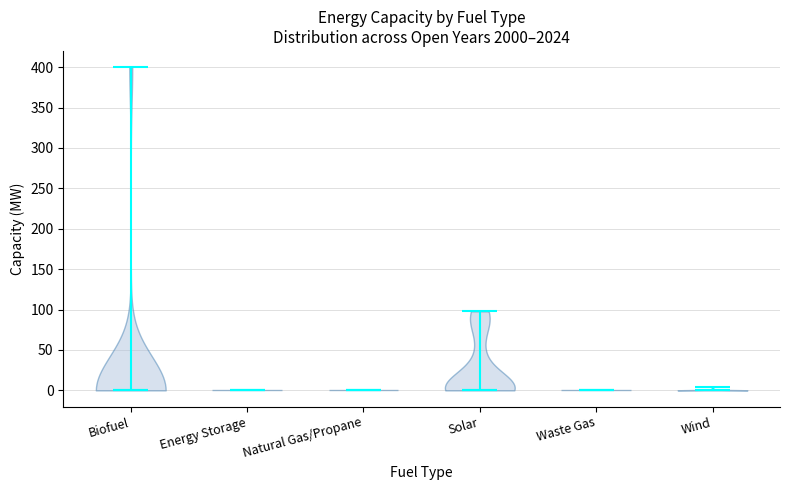

Reading left to right, read every violin against the y-axis: where its median line is, and the lowest and highest points it reaches. The values are not printed on the chart, so give them approximately, as read against the axis.

Biofuel: median line 0, lowest point 0, highest point 400
Energy Storage: median line 0, lowest point 0, highest point 0
Natural Gas/Propane: median line 0, lowest point 0, highest point 0
Solar: median line 0, lowest point 0, highest point 100
Waste Gas: median line 0, lowest point 0, highest point 0
Wind: median line 0, lowest point 0, highest point 5